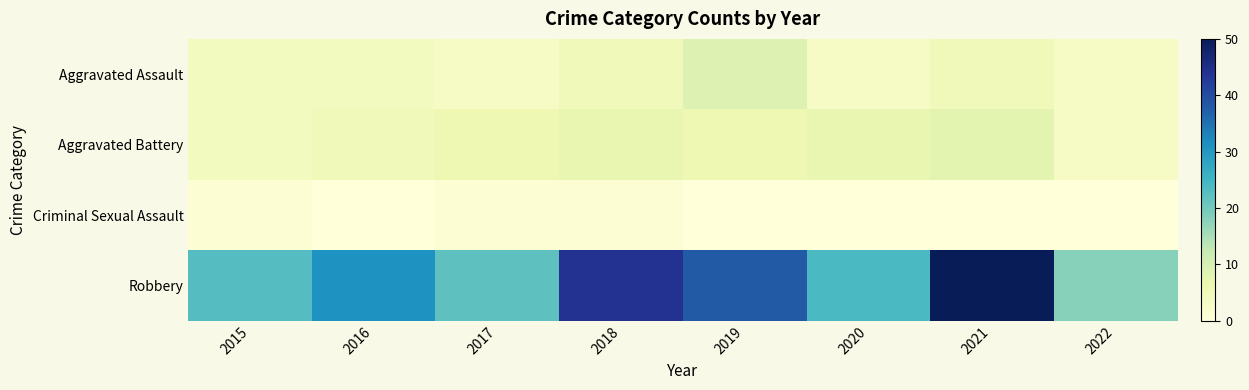

Reading right to left, list all the values displayed in this chart.

Aggravated Assault: 2022=3	2021=5	2020=3	2019=9	2018=5	2017=3	2016=4	2015=4
Aggravated Battery: 2022=3	2021=8	2020=7	2019=6	2018=7	2017=6	2016=5	2015=4
Criminal Sexual Assault: 2022=0	2021=0	2020=0	2019=0	2018=1	2017=1	2016=0	2015=1
Robbery: 2022=18	2021=50	2020=24	2019=38	2018=44	2017=22	2016=31	2015=23